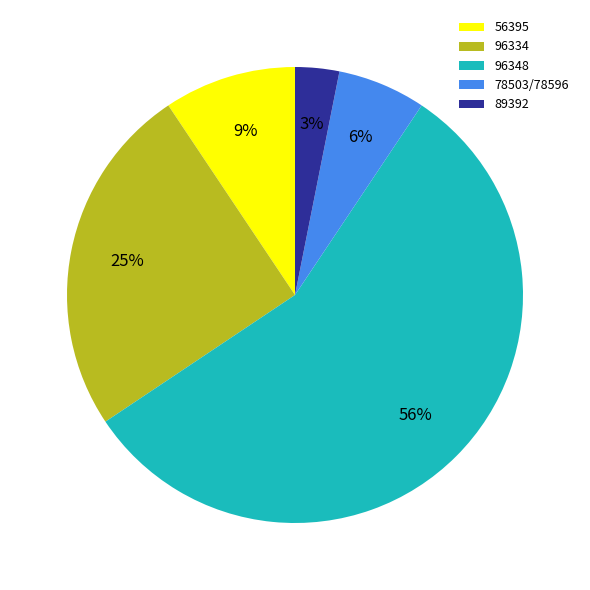

What percentage is the 56395 slice, to the nearest percent?

9%